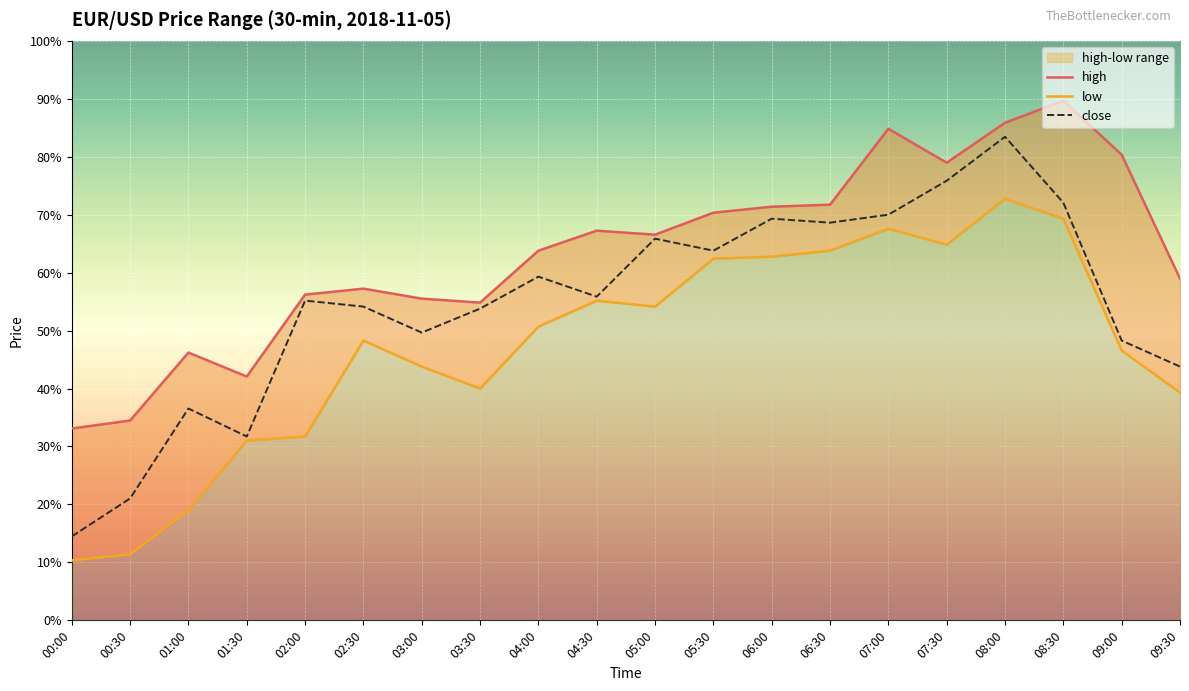

What is the value of the close point at the 1st from the left?

1.1